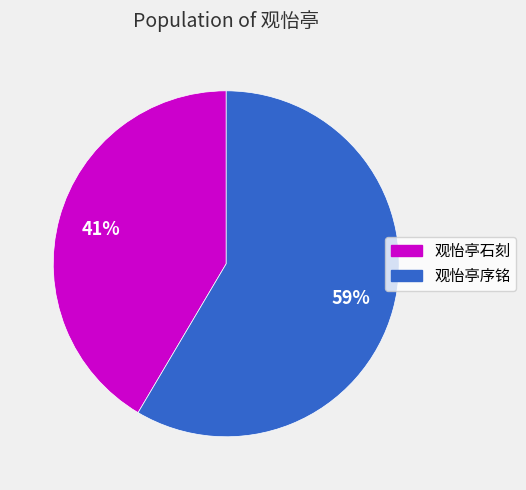

To the nearest percent, what is the average slice percentage?

50%